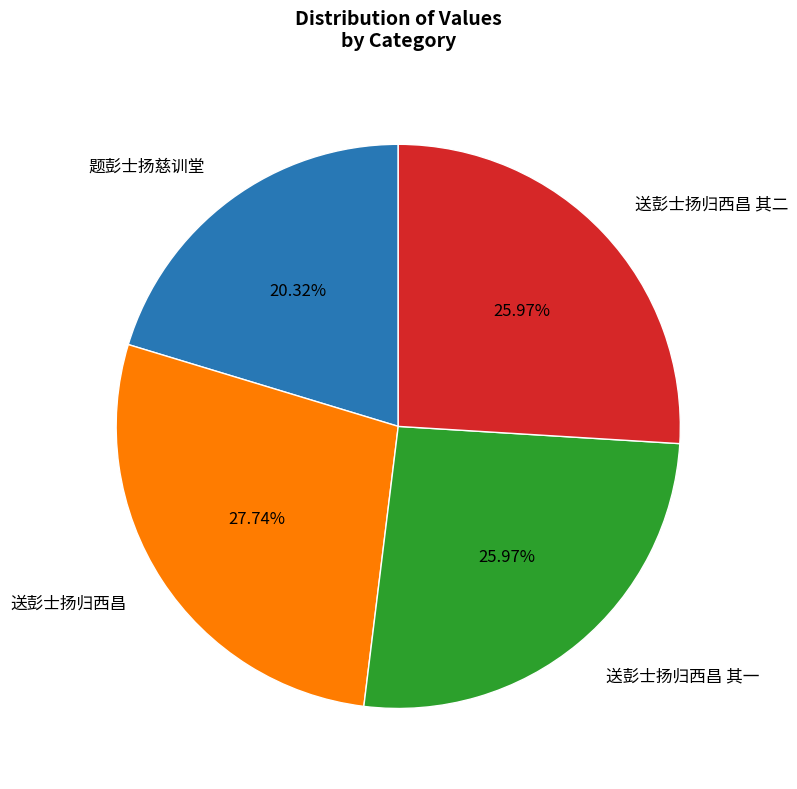

Which category has the smallest portion of the pie?

题彭士扬慈训堂